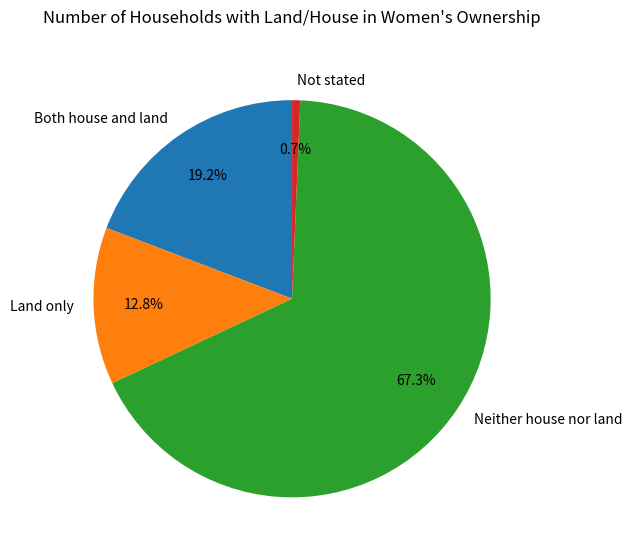

Is it true that Not stated is 1% of the pie?

True